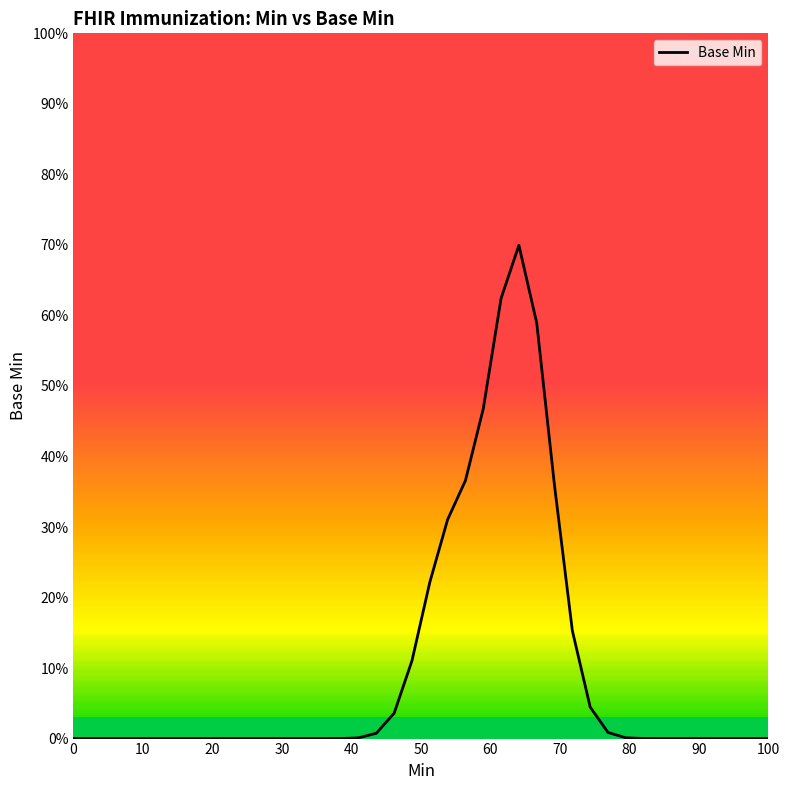

What is the difference between the maximum and minimum values?

69.9